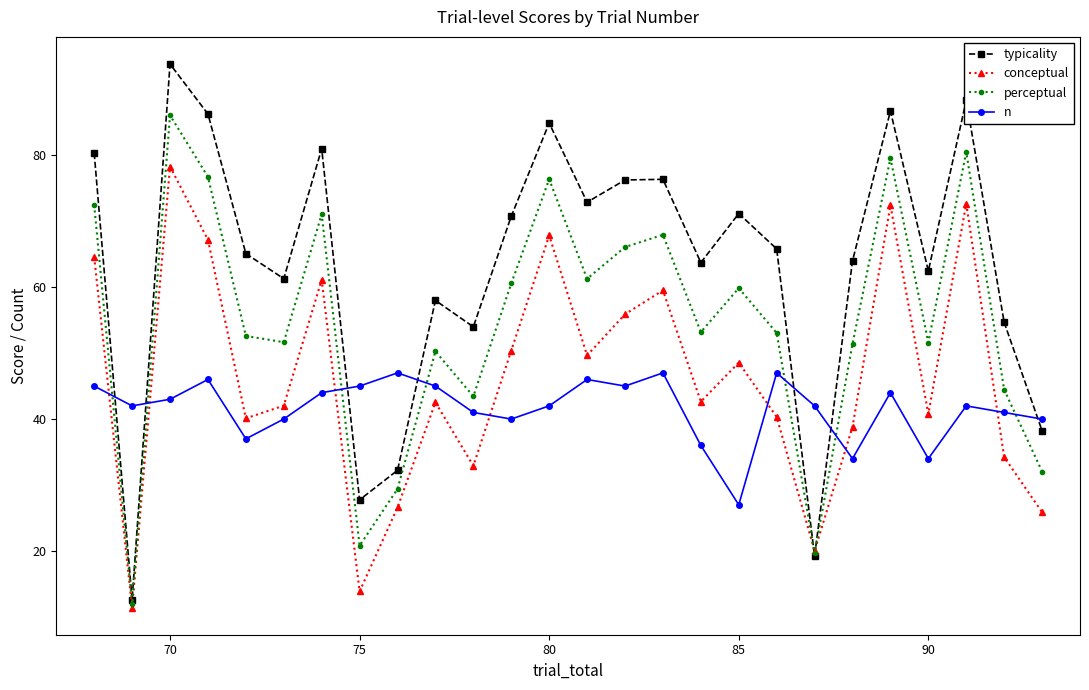

At how many categories does at least one series exceed 57?

19